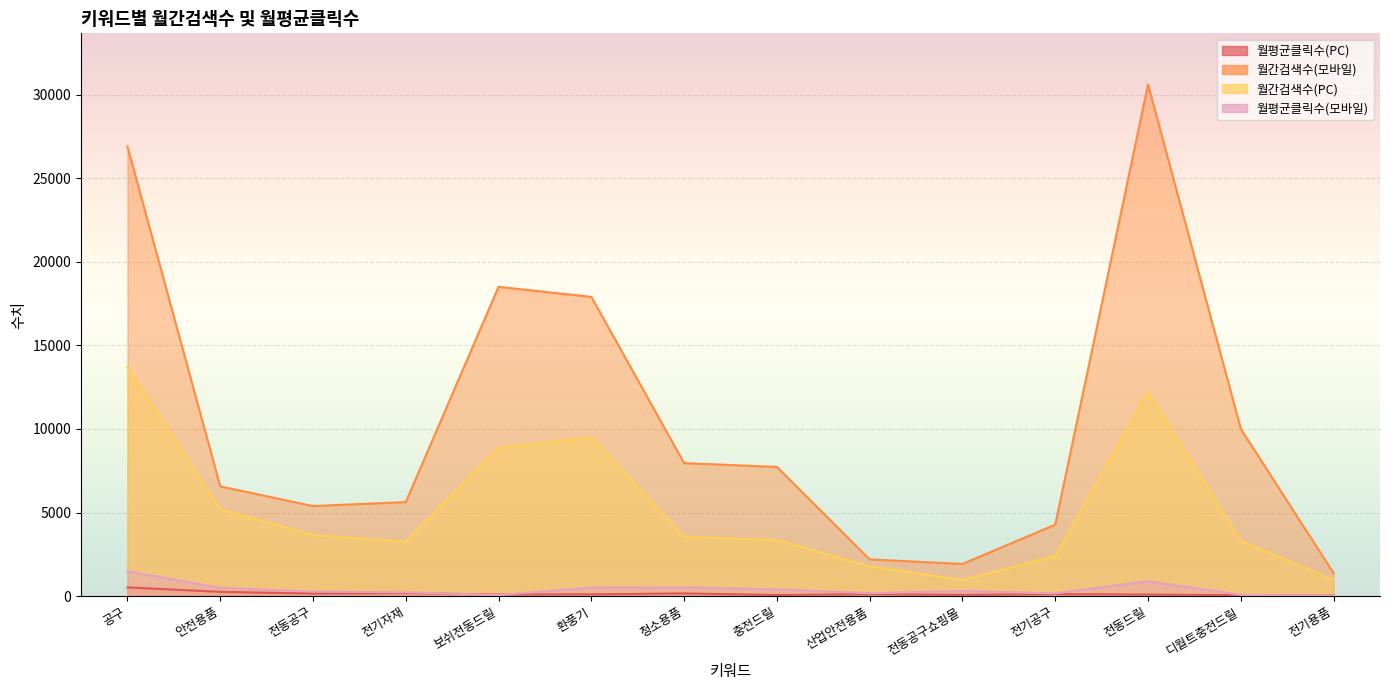

What is the sum of all 월간검색수(PC) values?

72730.0